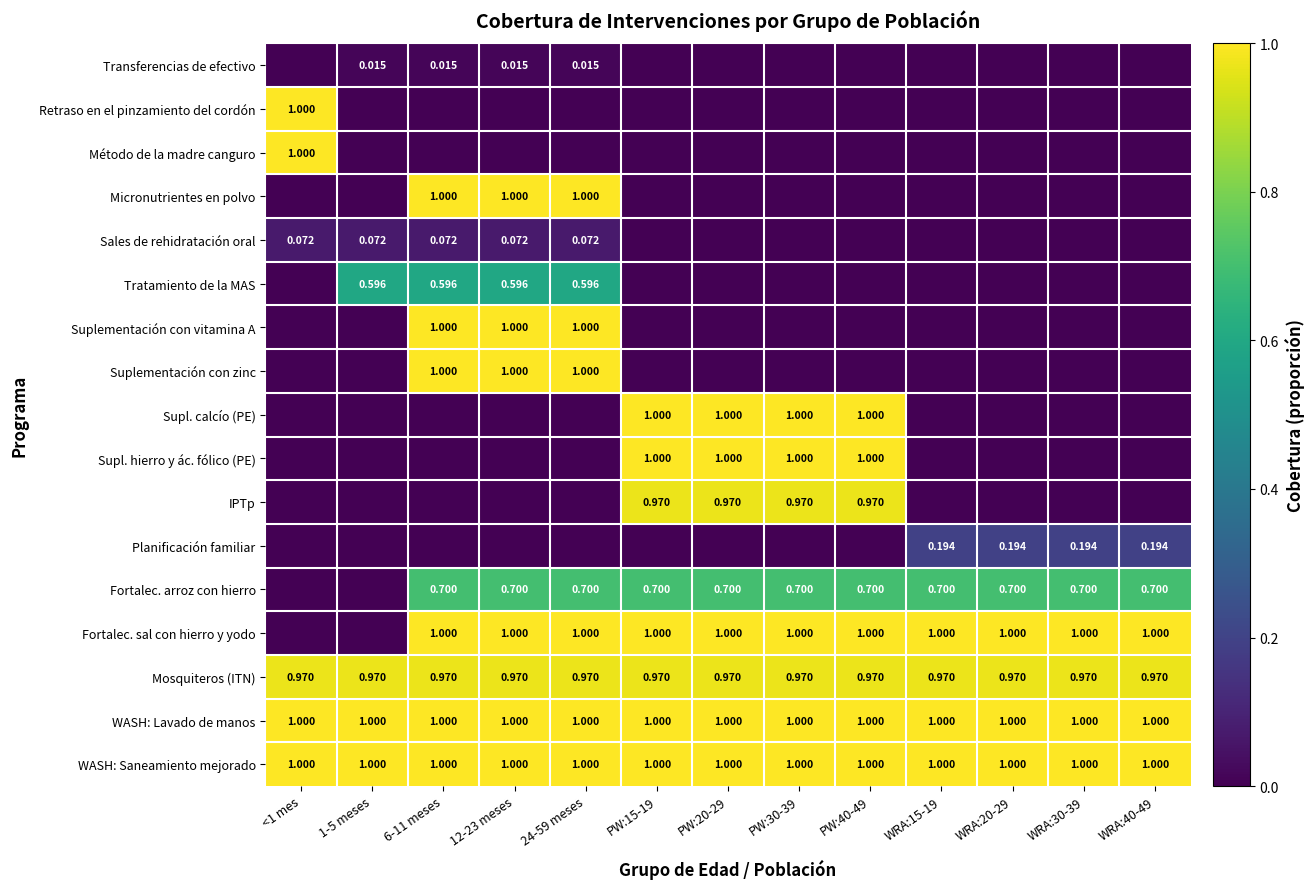

Is the value of Mosquiteros (ITN) at PW:40-49 greater than the value of WASH: Saneamiento mejorado at WRA:20-29?

No